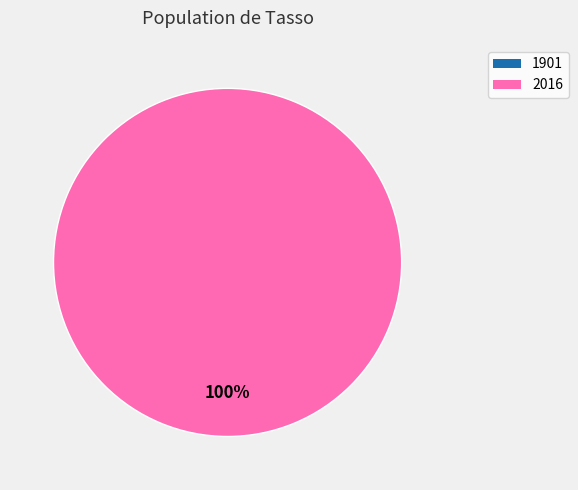

Rank the categories by value from highest to lowest.

2016, 1901